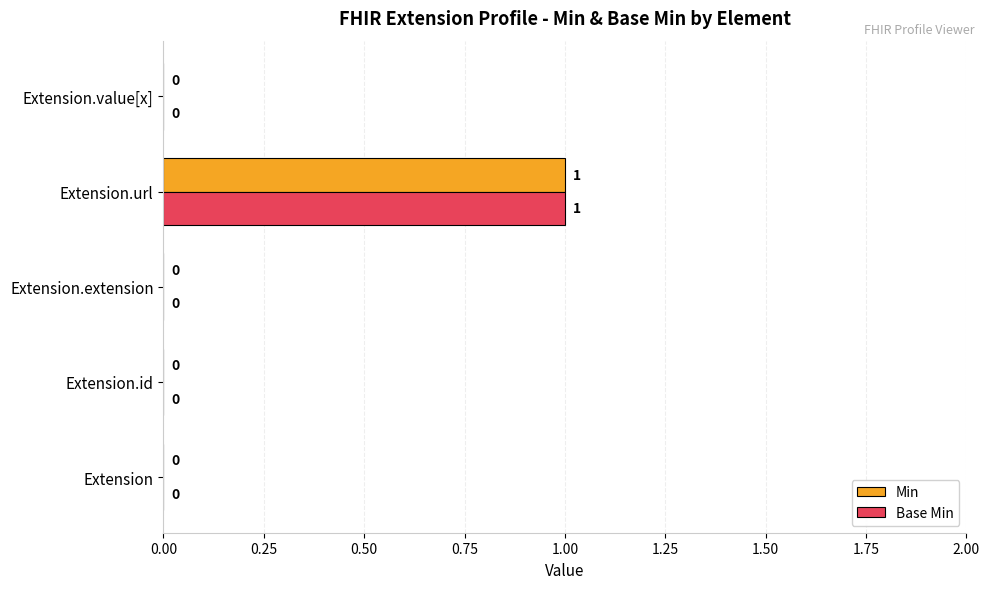

True or false: Min has a value of 0 at Extension.extension.

True